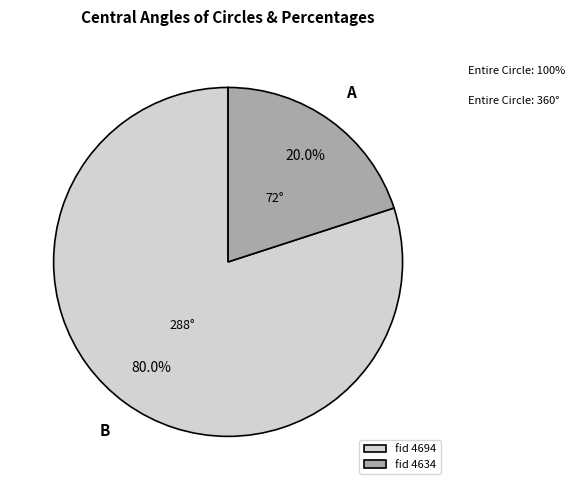

To the nearest percent, what is the average slice percentage?

50%